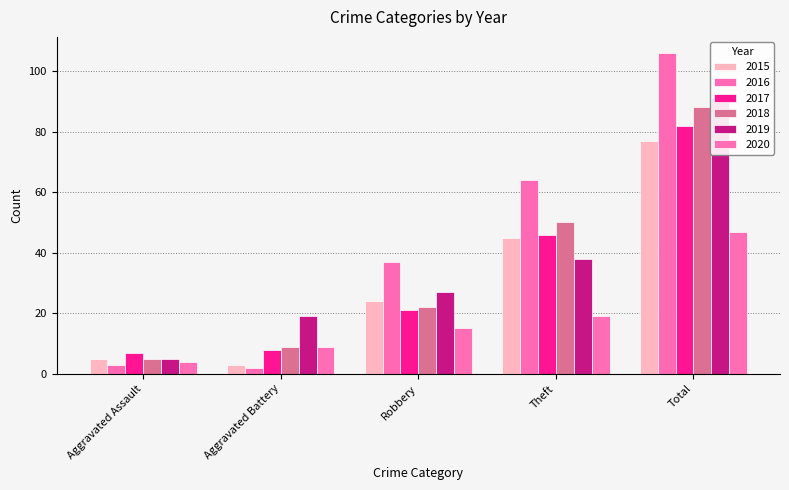

List the labels in order of 2020 value, largest first.

Total, Theft, Robbery, Aggravated Battery, Aggravated Assault